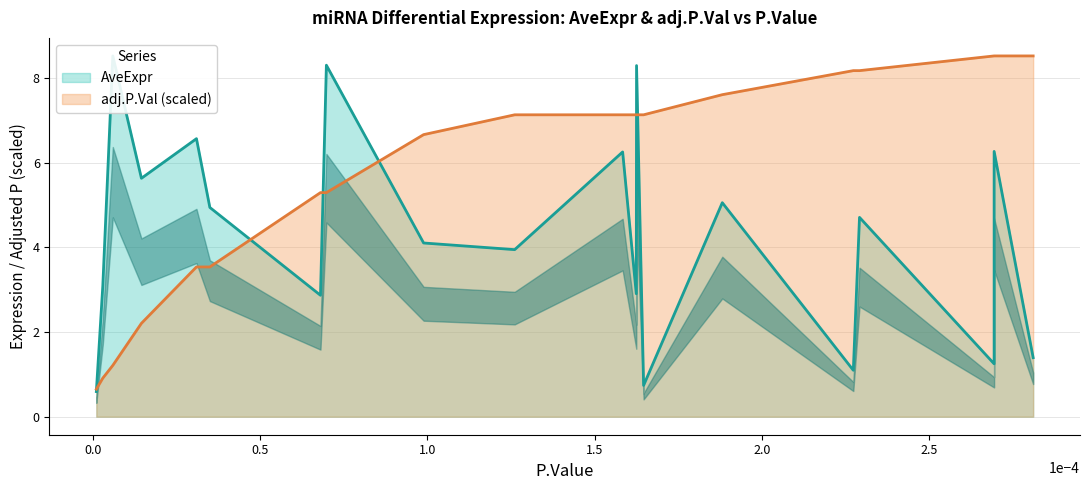

After their last crossing, which series has the higher values: adj.P.Val or AveExpr?

adj.P.Val